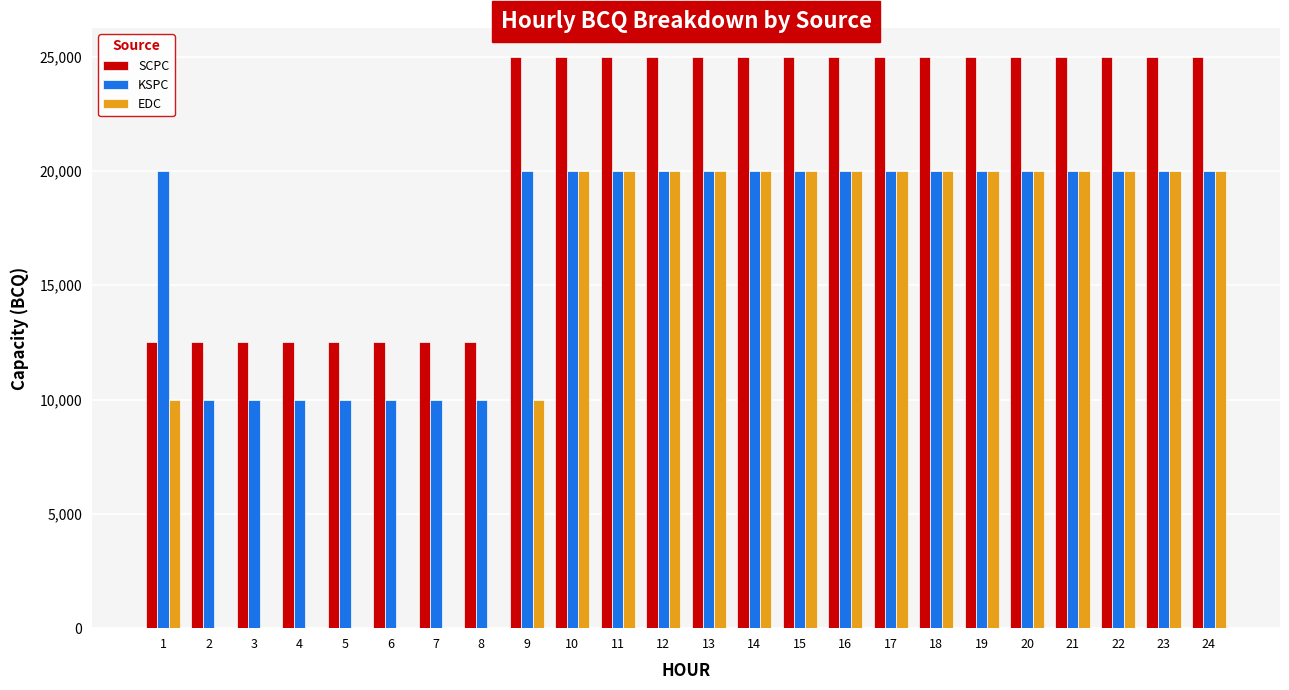

Is the value of SCPC at 19 greater than the value of EDC at 7?

Yes